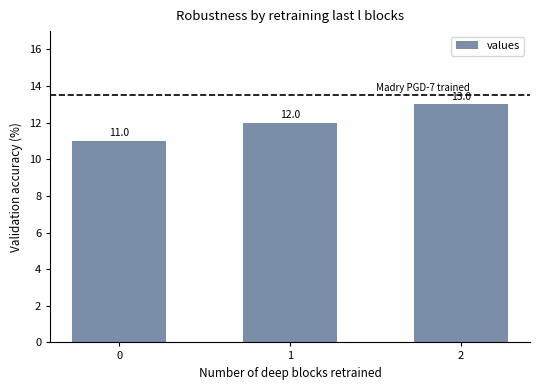

Reading left to right, list all the values displayed in this chart.

0=11	1=12	2=13